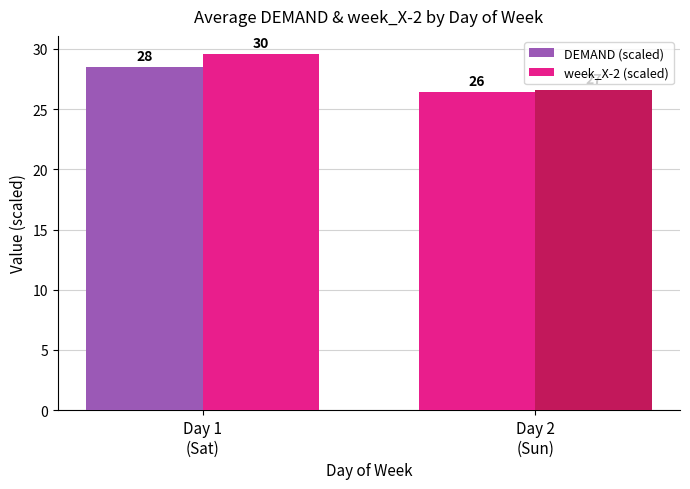

What is the minimum value for DEMAND (scaled)?

26.4